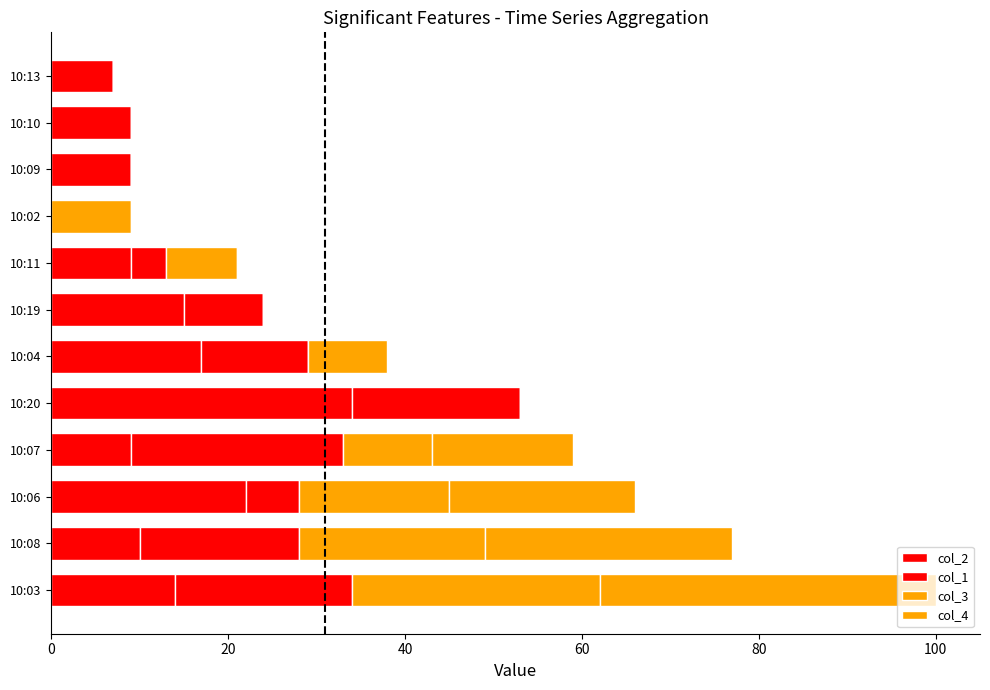

What is the value of the col_2 bar at the 8th from the left?

9